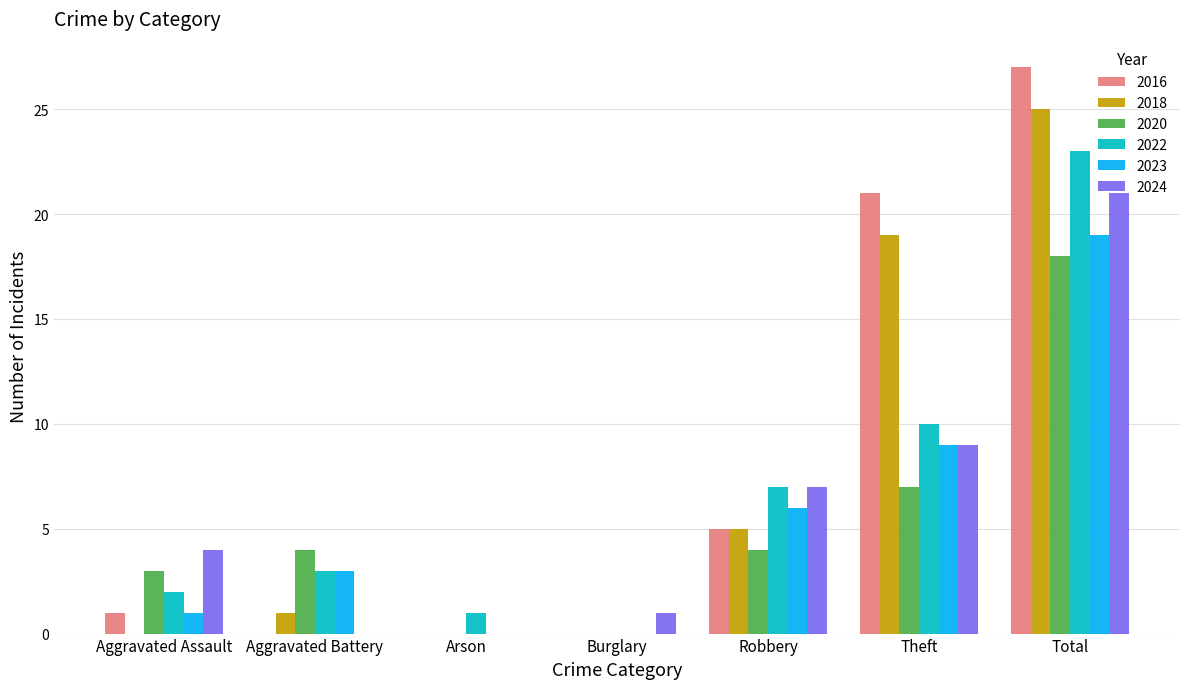

What is the sum of all 2023 values?

38